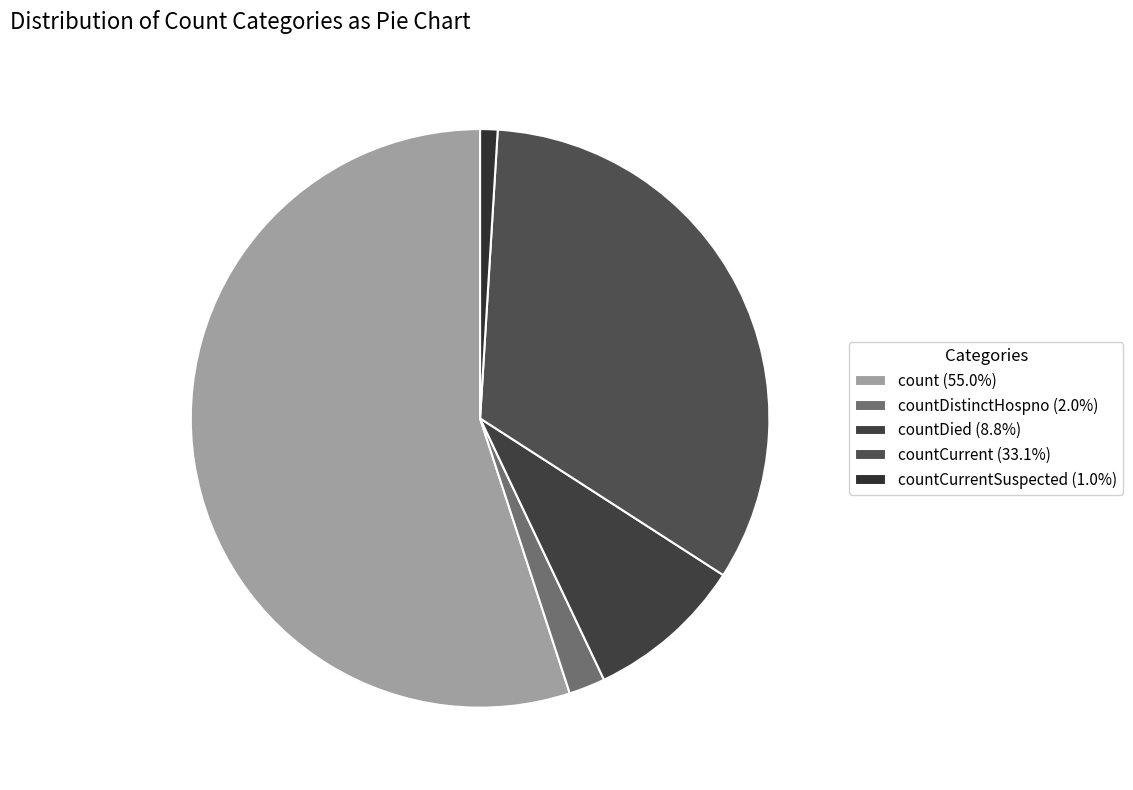

How many segments does this pie chart have?

5